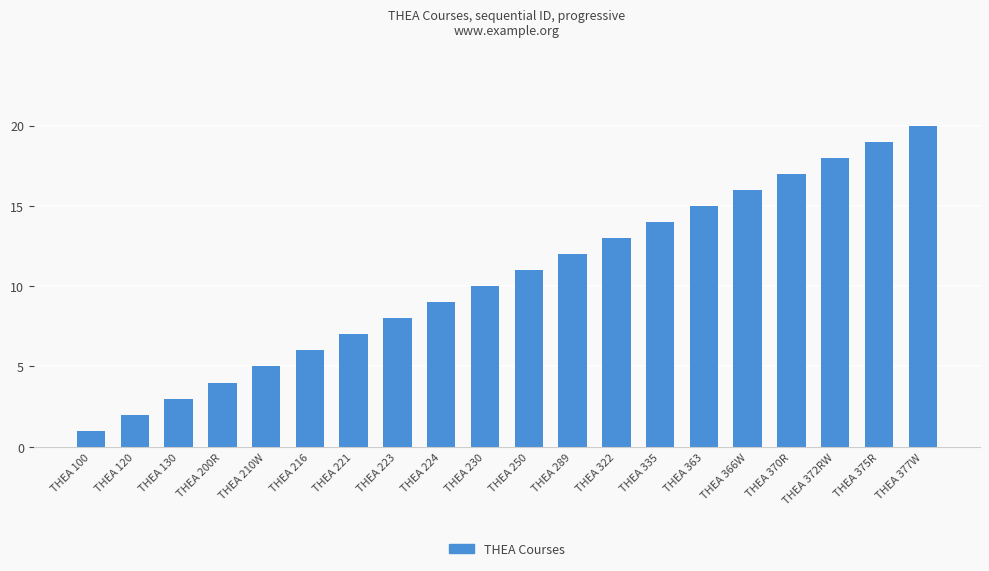

Where is the data nearest to the value 10?

THEA 230